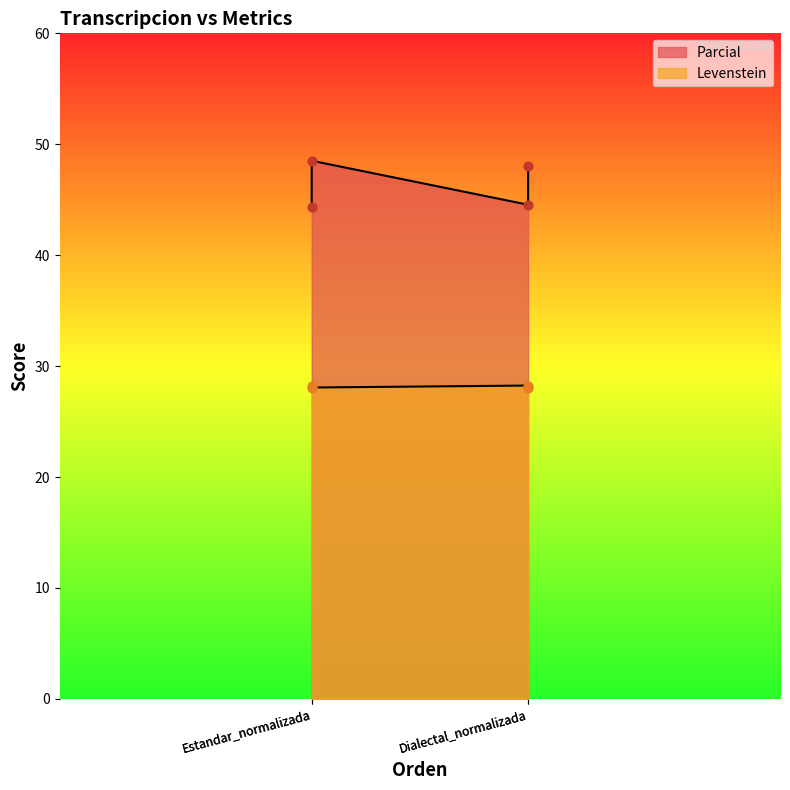

Which series reaches the minimum Y coordinate?

Levenstein